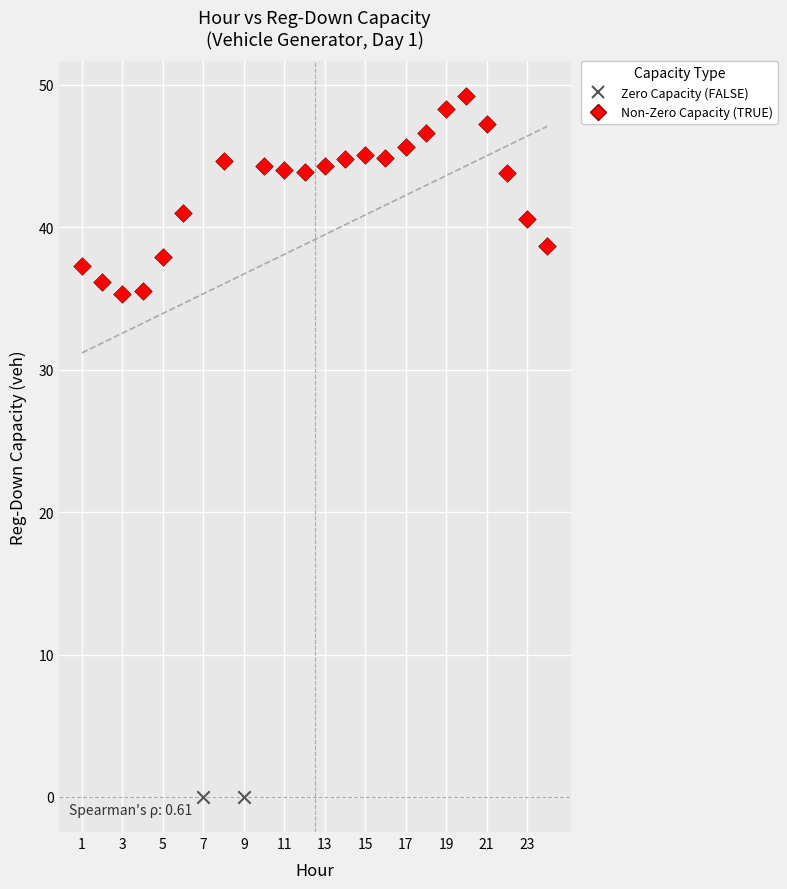

Which series reaches the minimum Y coordinate?

Zero Capacity (FALSE)